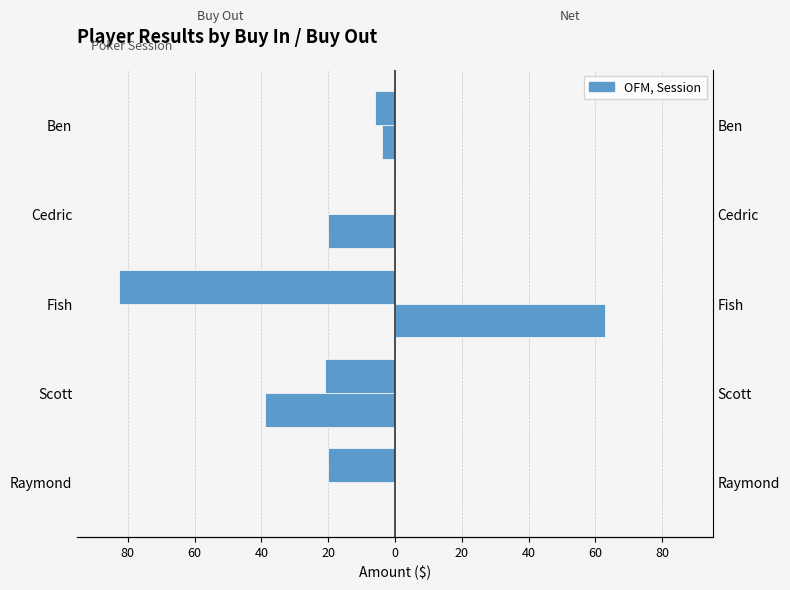

The Buy Out series shows -10.4 at Ben. True or false?

False